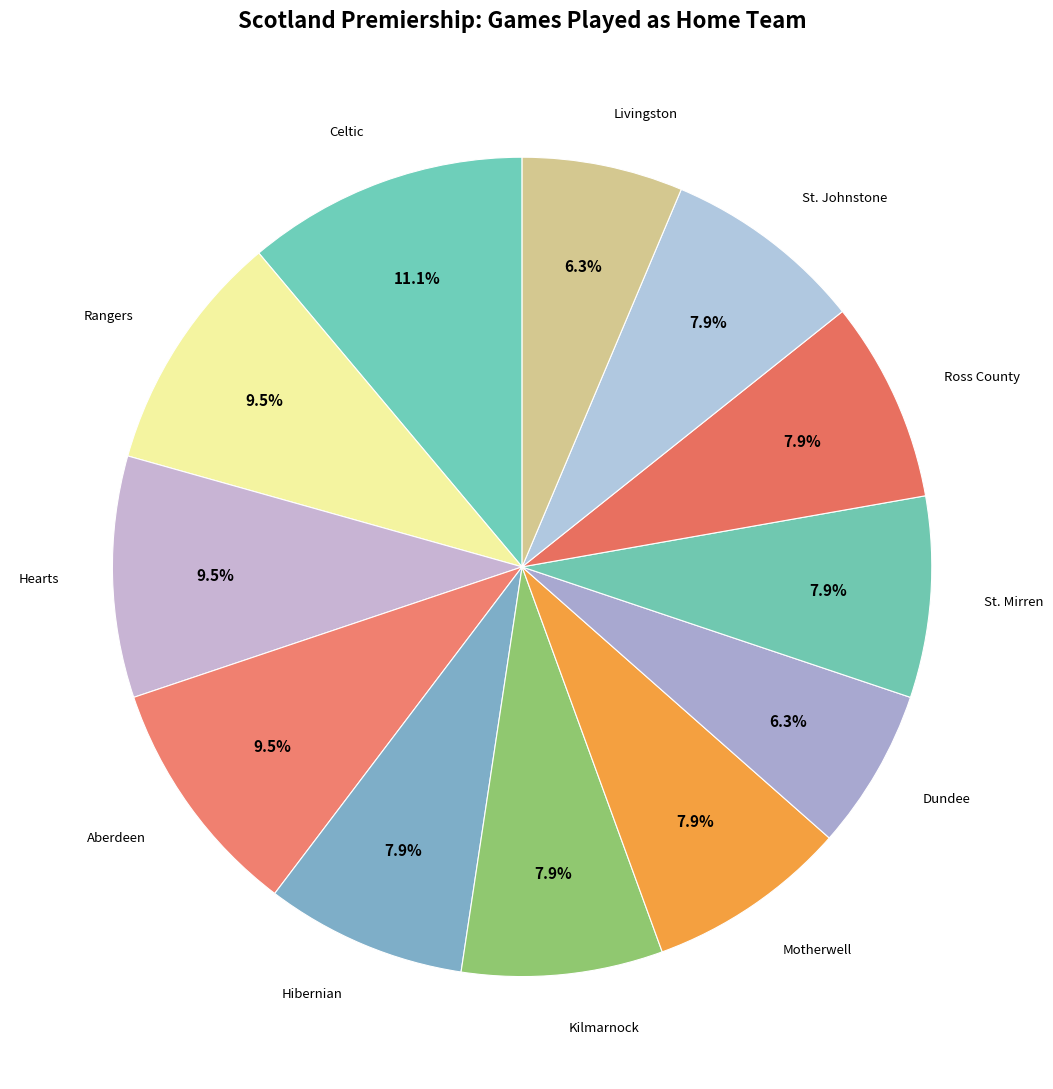

Count the number of slices in the pie.

12